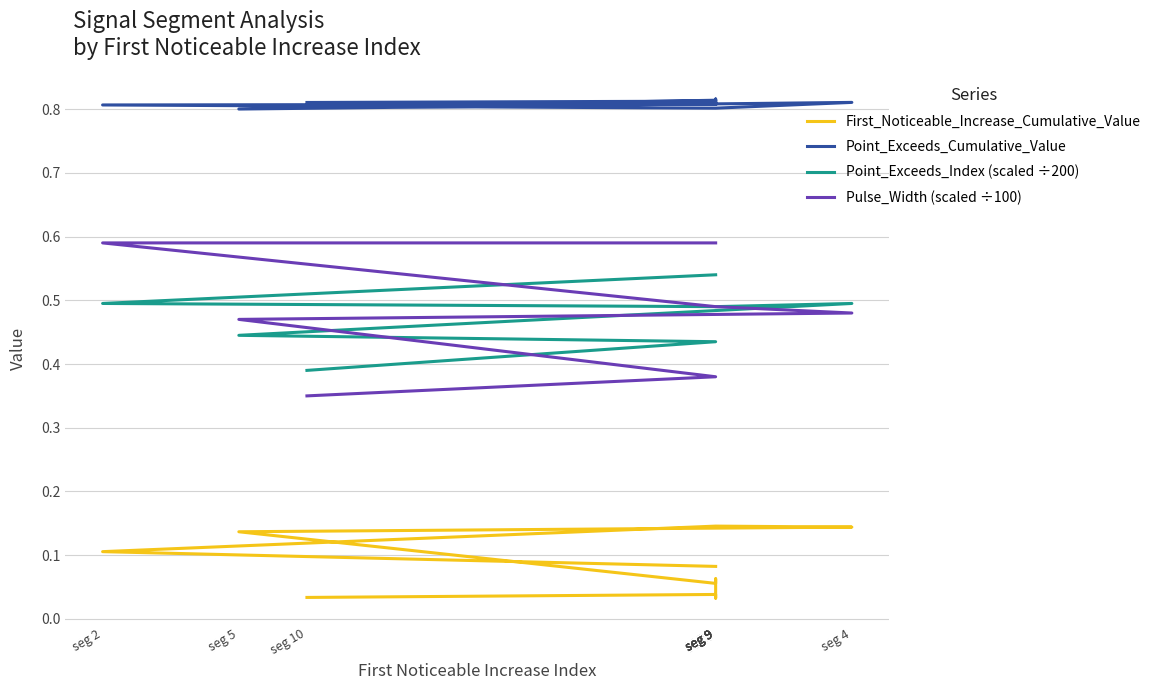

True or false: First_Noticeable_Increase_Cumulative_Value and Point_Exceeds_Index (scaled ÷200) cross at least once.

False